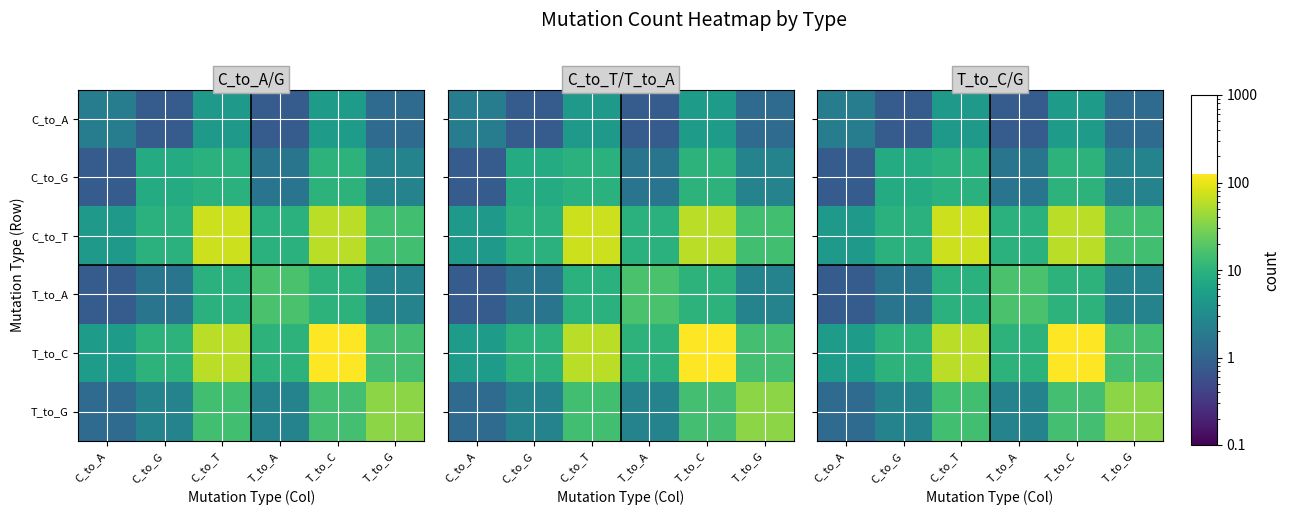

Is the value of T_to_C at T_to_G greater than the value of C_to_G at C_to_G?

Yes